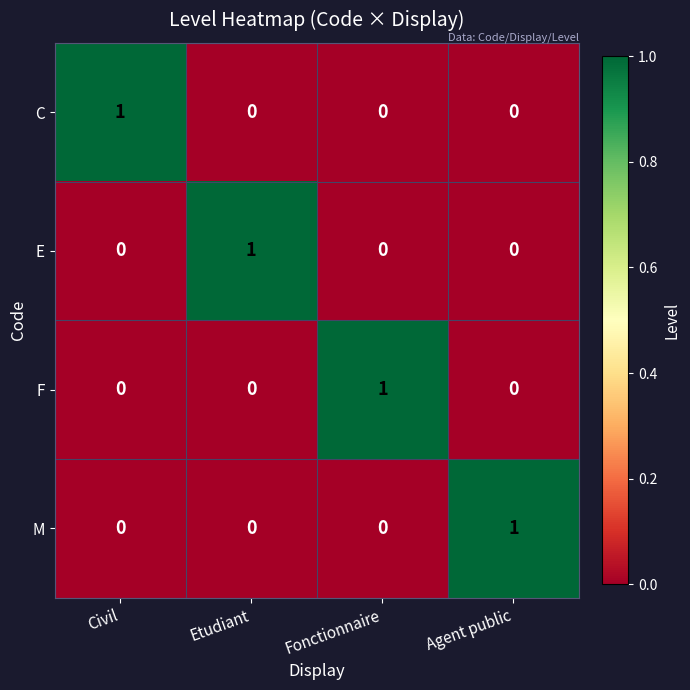

At which label does M reach its peak?

Agent public